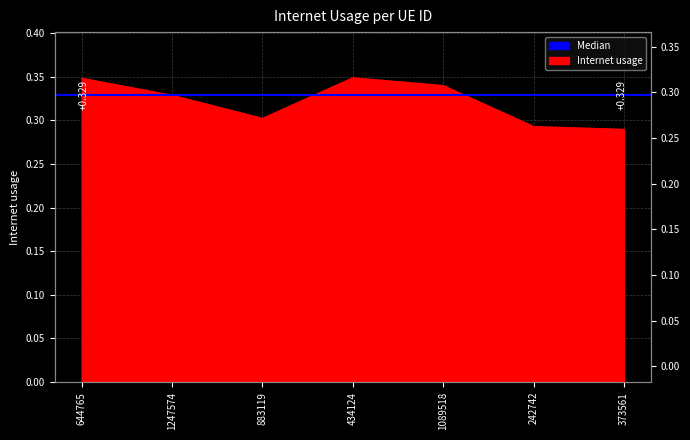

What position from the left is 1247574?

2